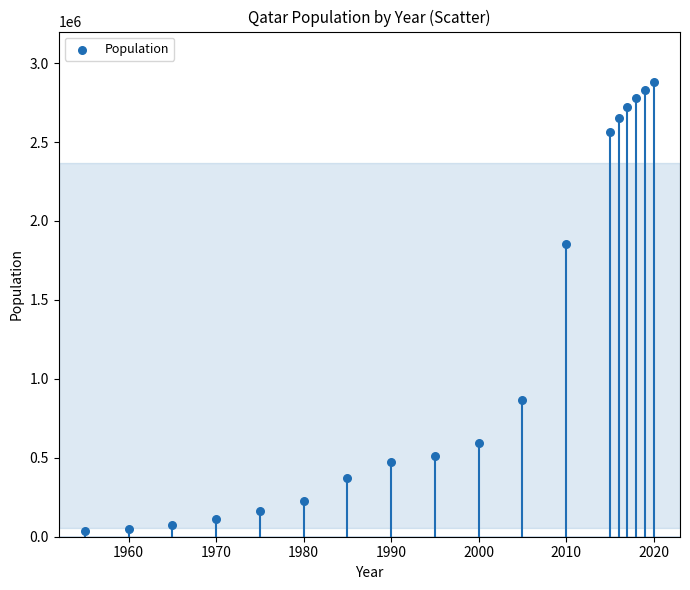

What is the range of X values (max minus min)?

65